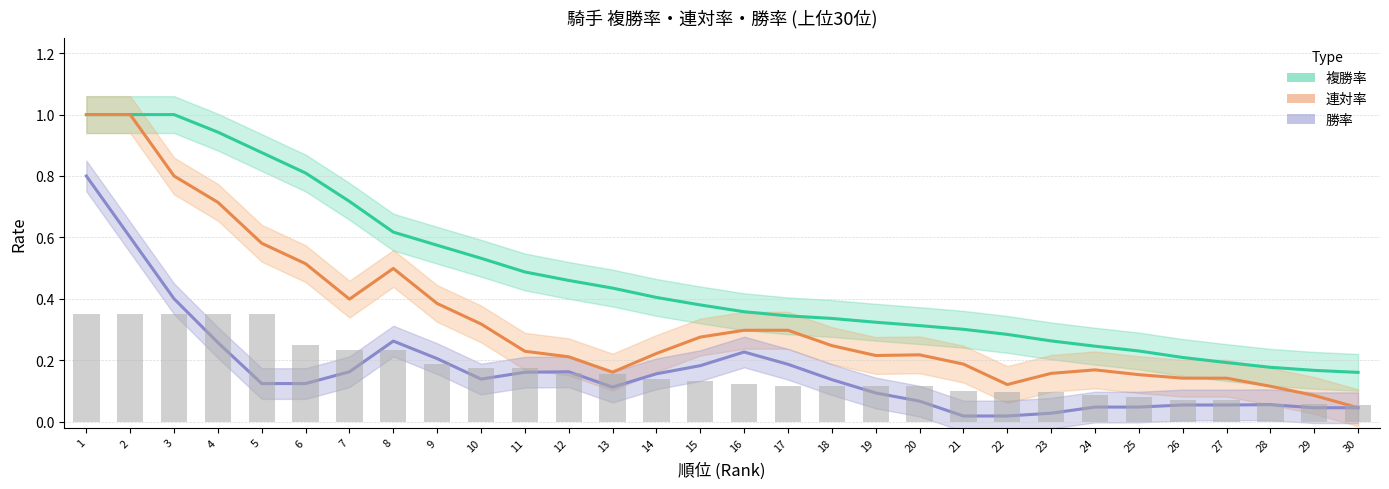

How many groups of bars are there?

30